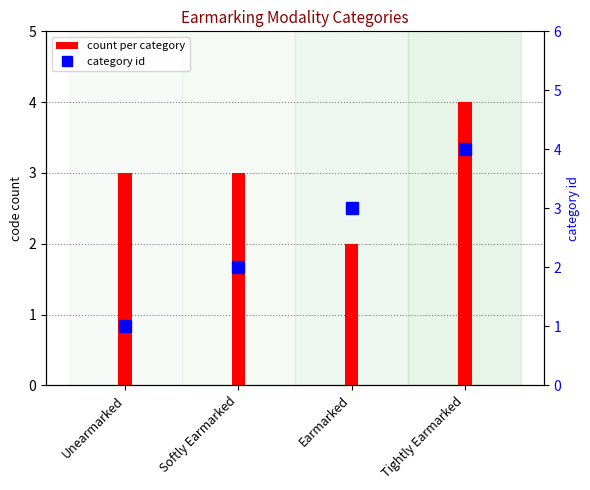

What is the smallest value displayed?

1